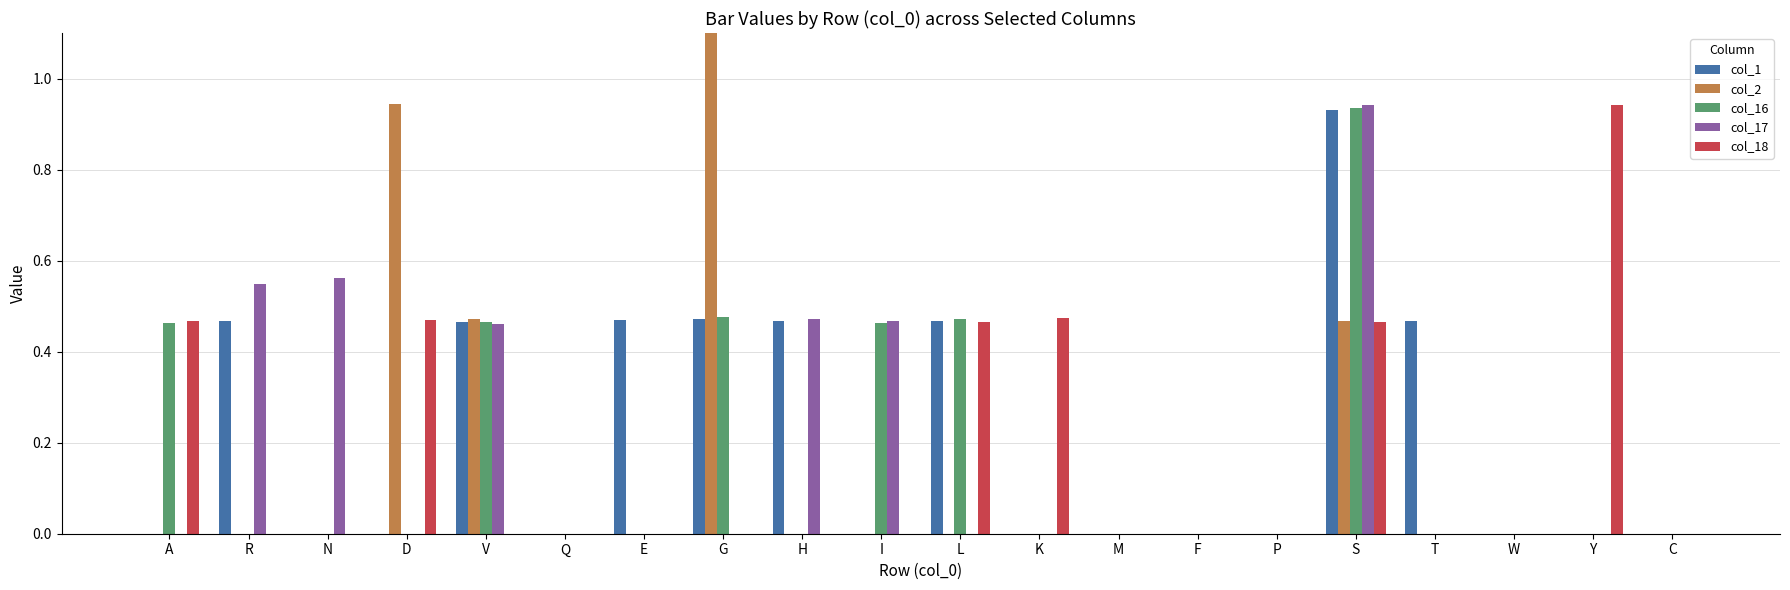

Reading left to right, transcribe all the data shown in this chart.

col_1: 0.0	0.5	0.0	0.0	0.5	0.0	0.5	0.5	0.5	0.0	0.5	0.0	0.0	0.0	0.0	0.9	0.5	0.0	0.0	0.0
col_2: 0.0	0.0	0.0	0.9	0.5	0.0	0.0	1.4	0.0	0.0	0.0	0.0	0.0	0.0	0.0	0.5	0.0	0.0	0.0	0.0
col_16: 0.5	0.0	0.0	0.0	0.5	0.0	0.0	0.5	0.0	0.5	0.5	0.0	0.0	0.0	0.0	0.9	0.0	0.0	0.0	0.0
col_17: 0.0	0.5	0.6	0.0	0.5	0.0	0.0	0.0	0.5	0.5	0.0	0.0	0.0	0.0	0.0	0.9	0.0	0.0	0.0	0.0
col_18: 0.5	0.0	0.0	0.5	0.0	0.0	0.0	0.0	0.0	0.0	0.5	0.5	0.0	0.0	0.0	0.5	0.0	0.0	0.9	0.0